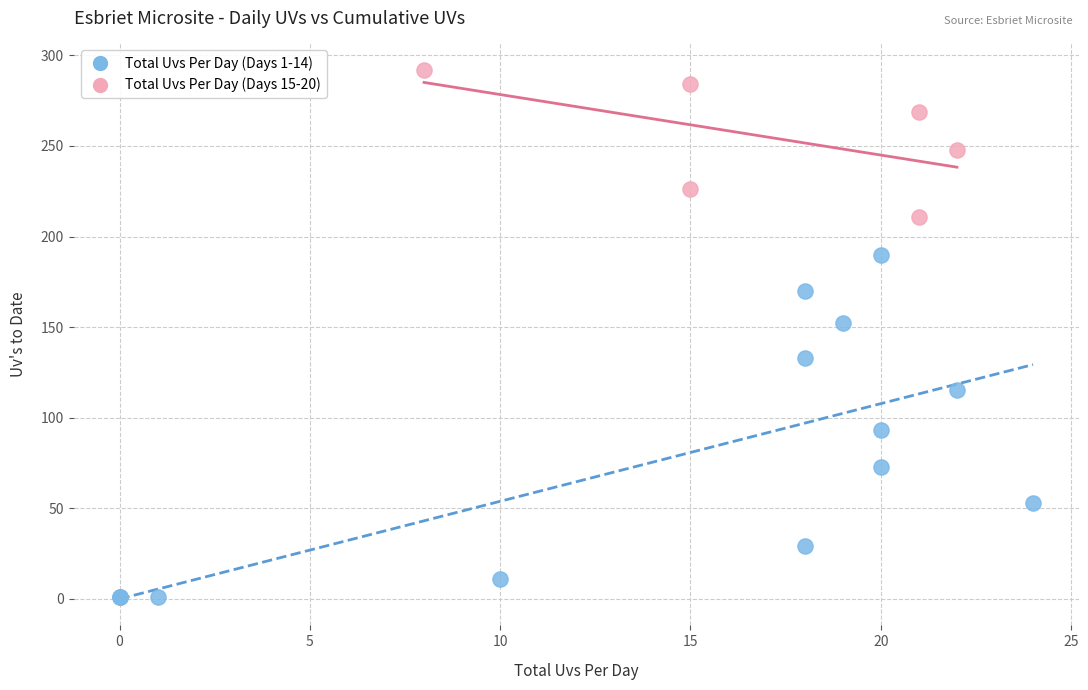

Which series contains the highest Y value?

Total Uvs Per Day (Days 15-20)